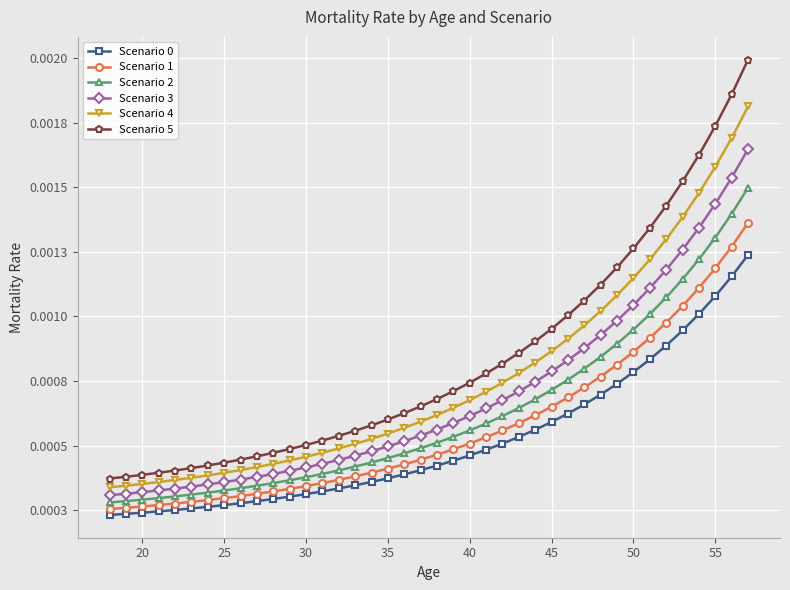

Which series has the largest range (max minus min)?

Scenario 5